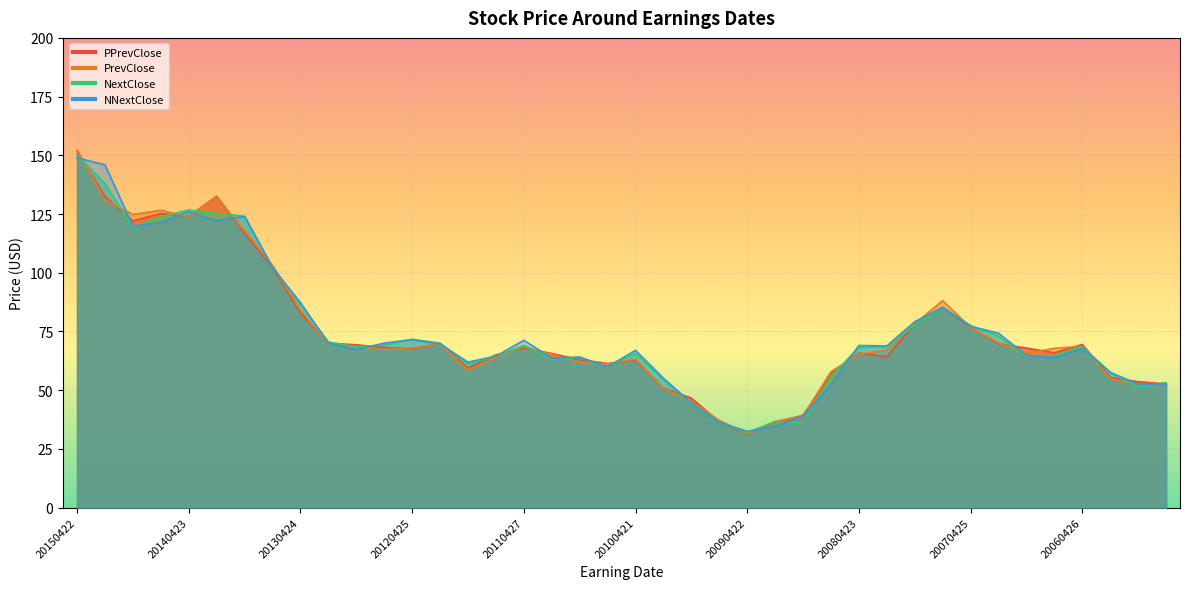

At which category does PPrevClose reach its first local valley?

20141022